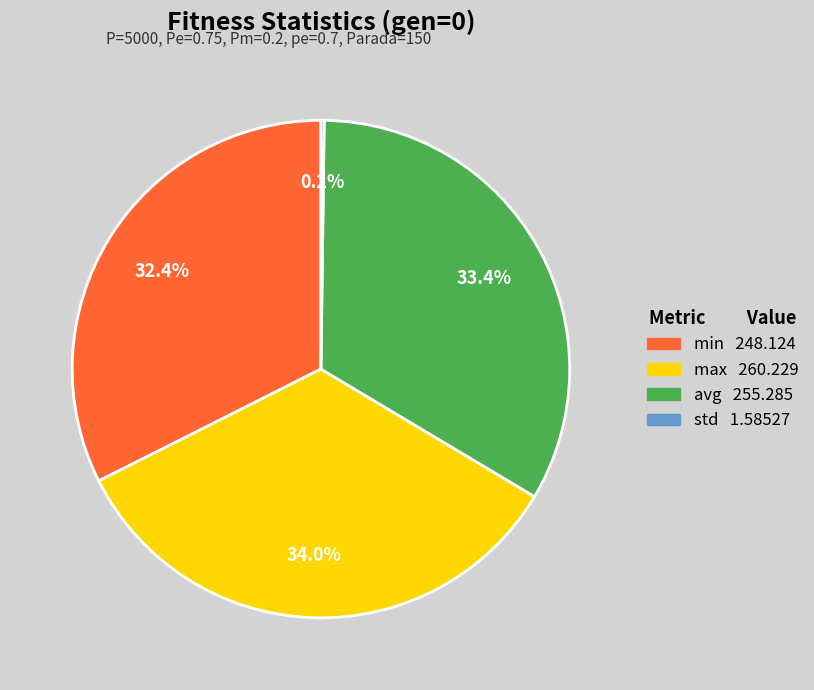

Approximately how many times larger is the value at min compared to avg?

1.0